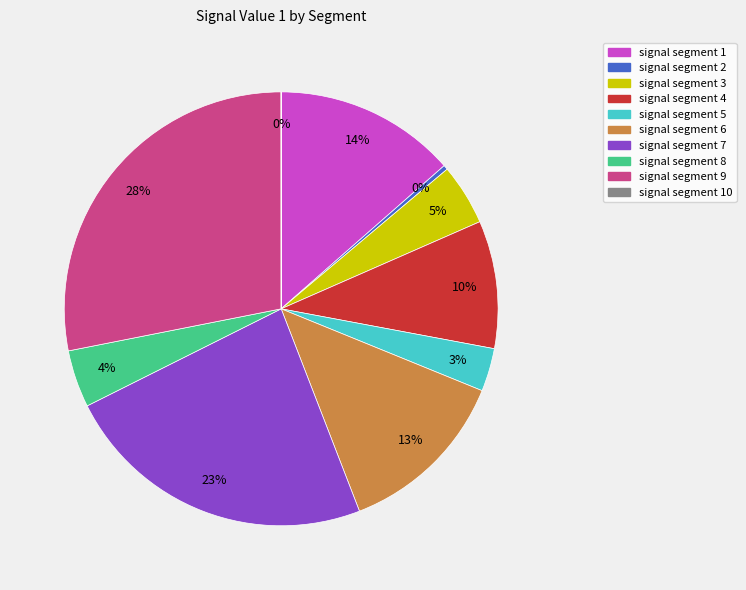

To the nearest percent, what is the difference between the largest and smallest slice percentages?

28%